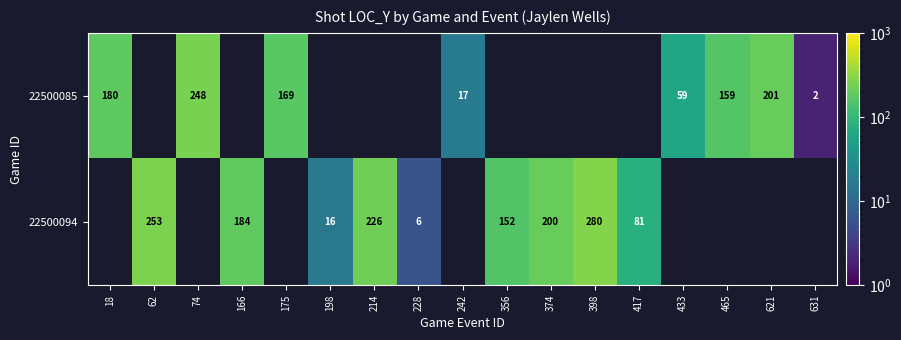

What is the sum of the 22500085 values at 74 and 433?

307